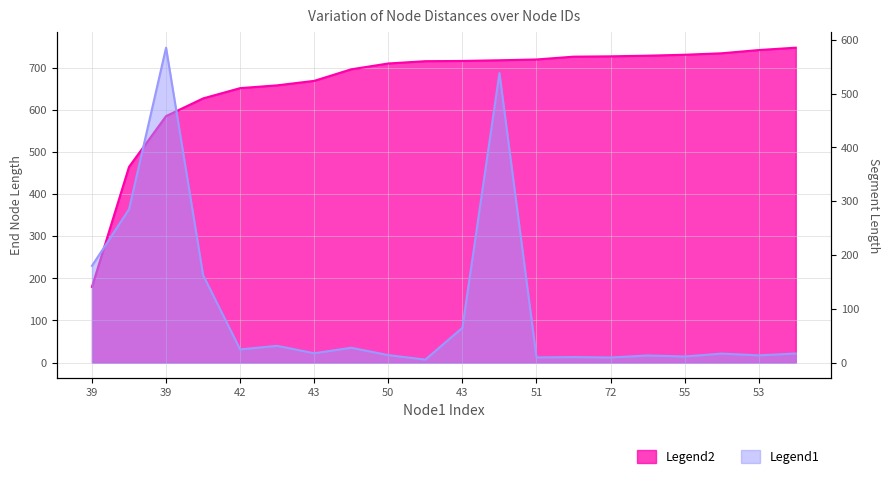

Read the endNodeL value at 39.

585.5